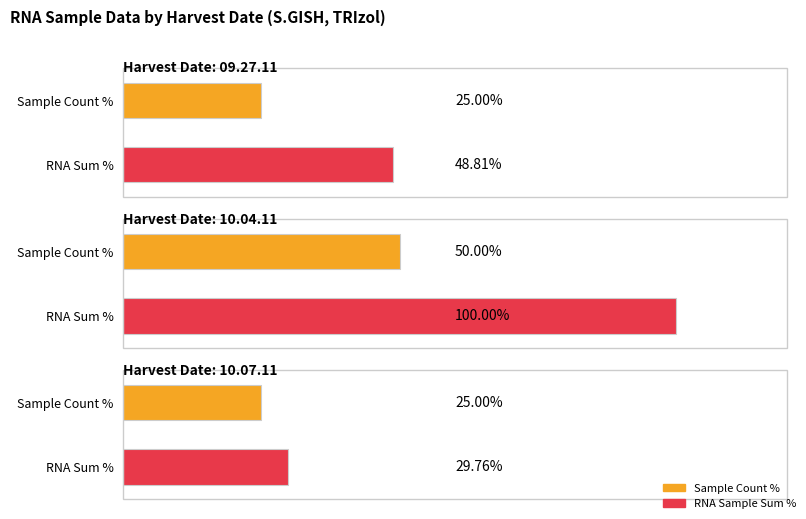

Does the chart contain any negative values?

No